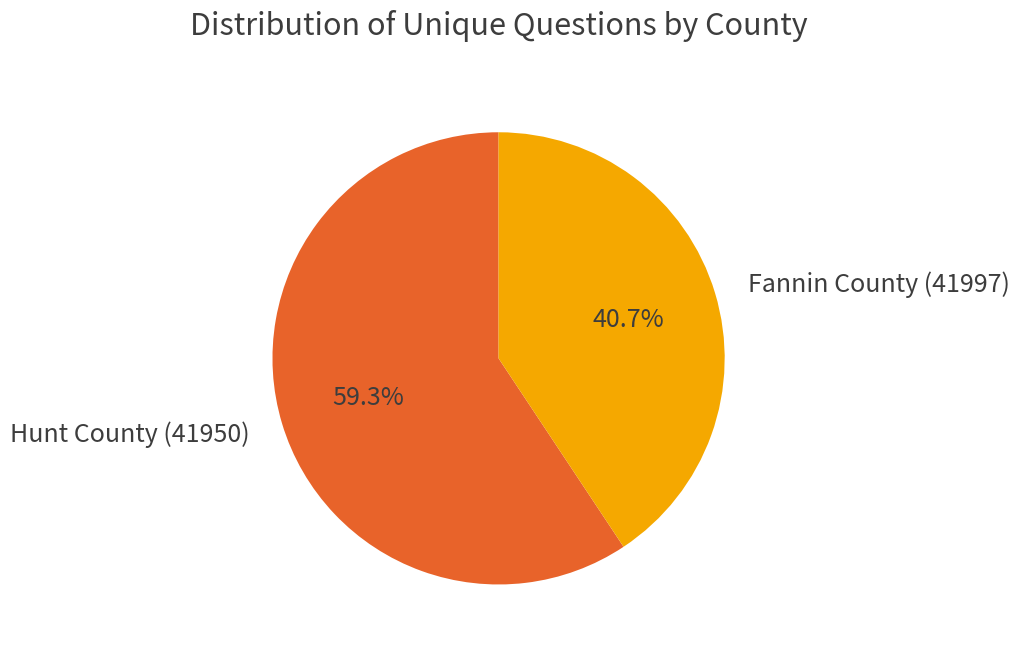

Is it true that Hunt County (41950) is 59% of the pie?

True